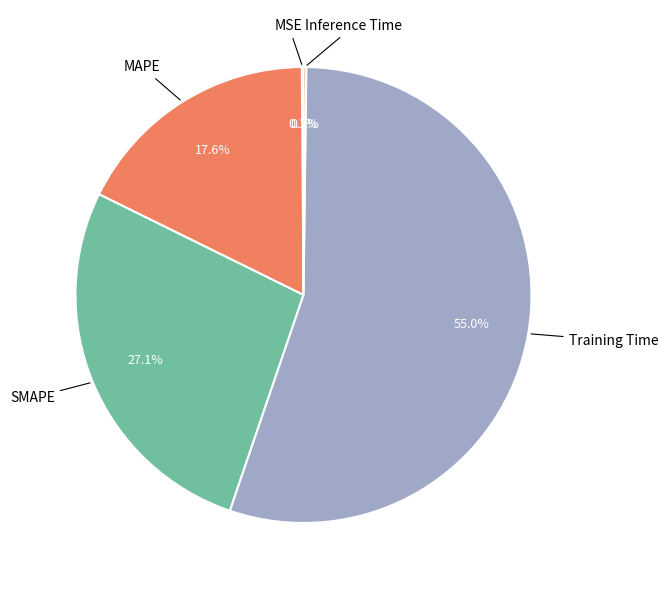

Is there any slice that represents more than half of the pie?

Yes